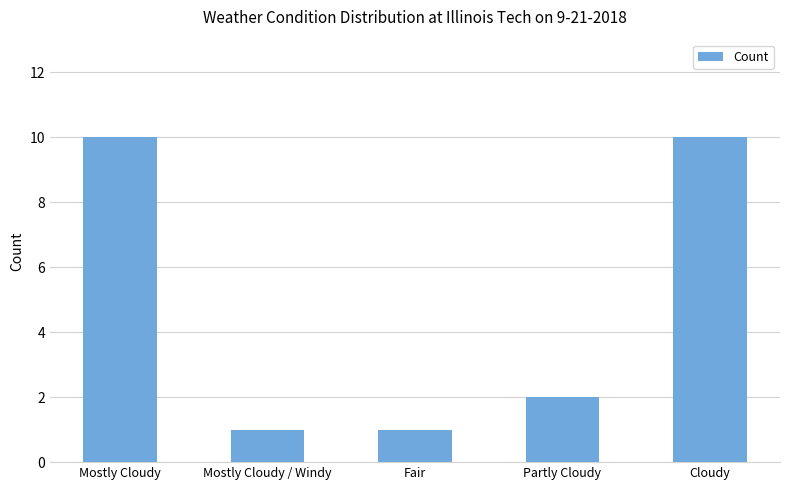

What position from the left is Mostly Cloudy?

1